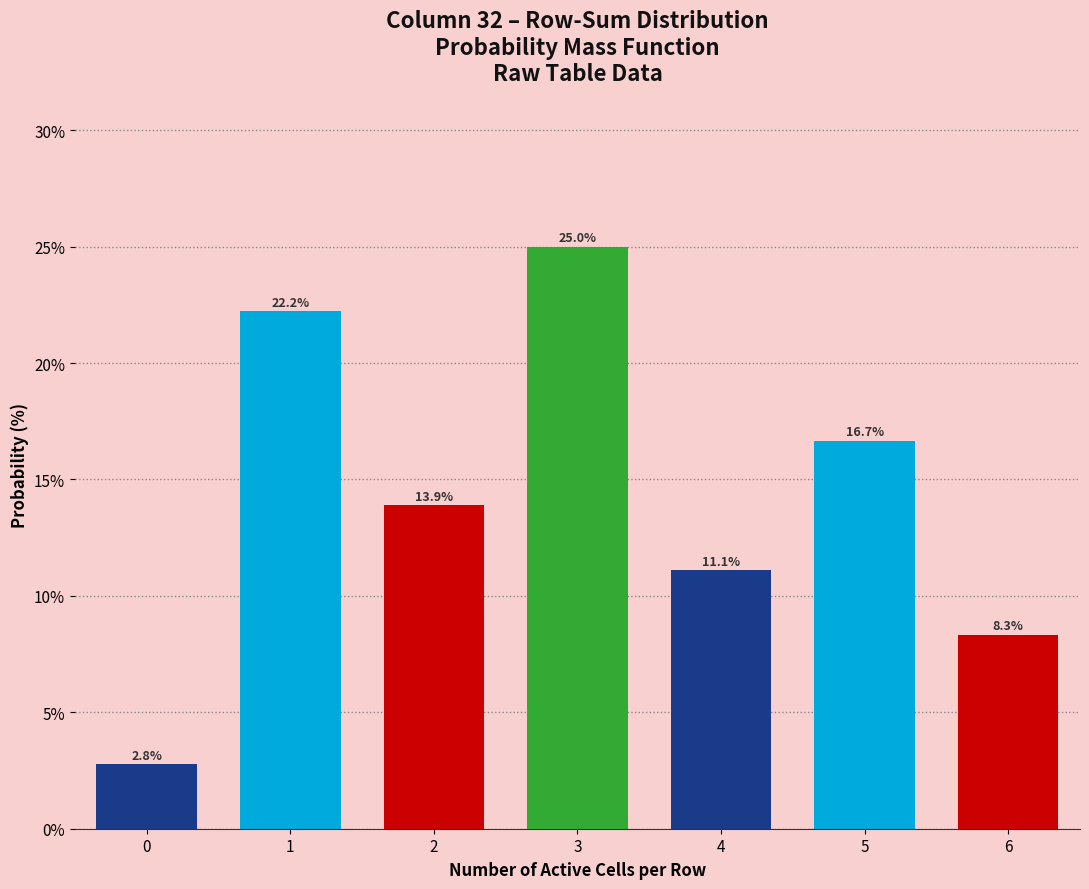

Over which range of the x-axis is the bar tallest?

2.5 to 3.5